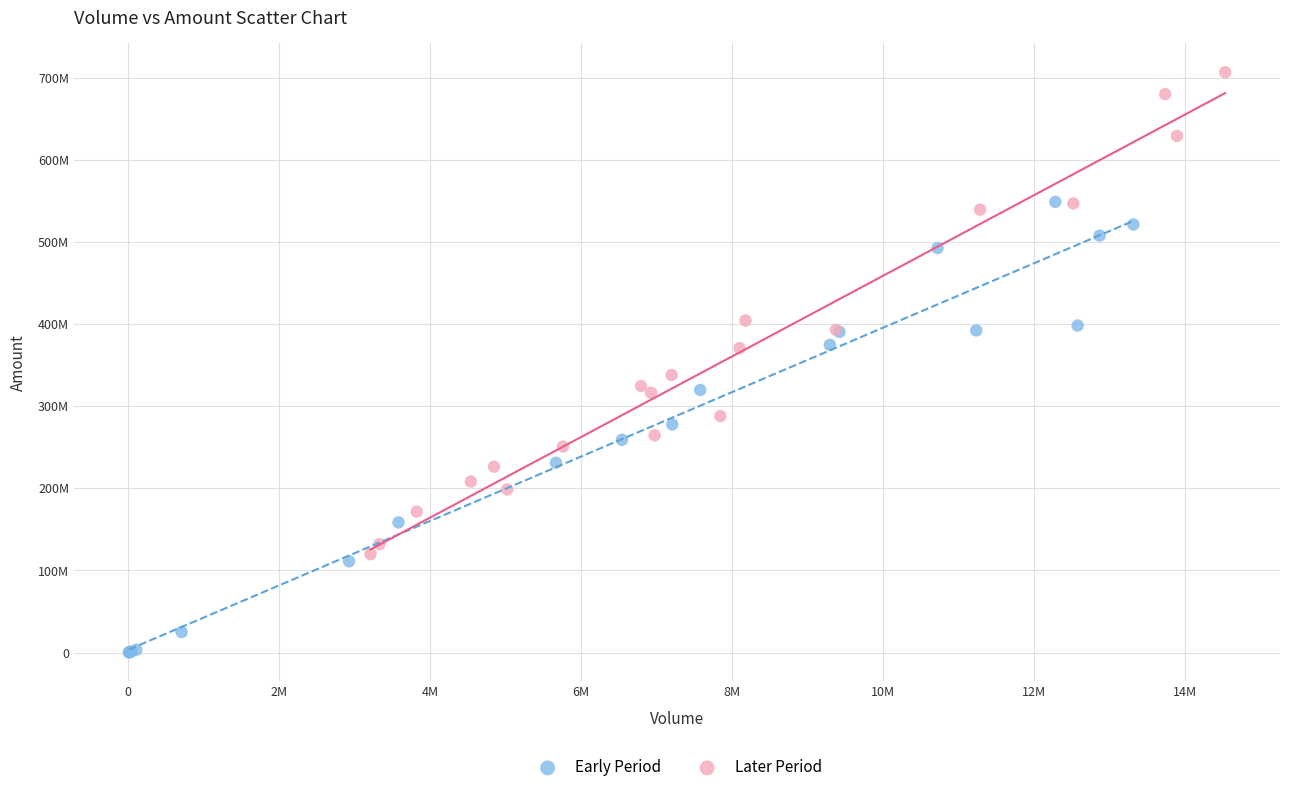

Which series reaches the minimum Y coordinate?

Early Period